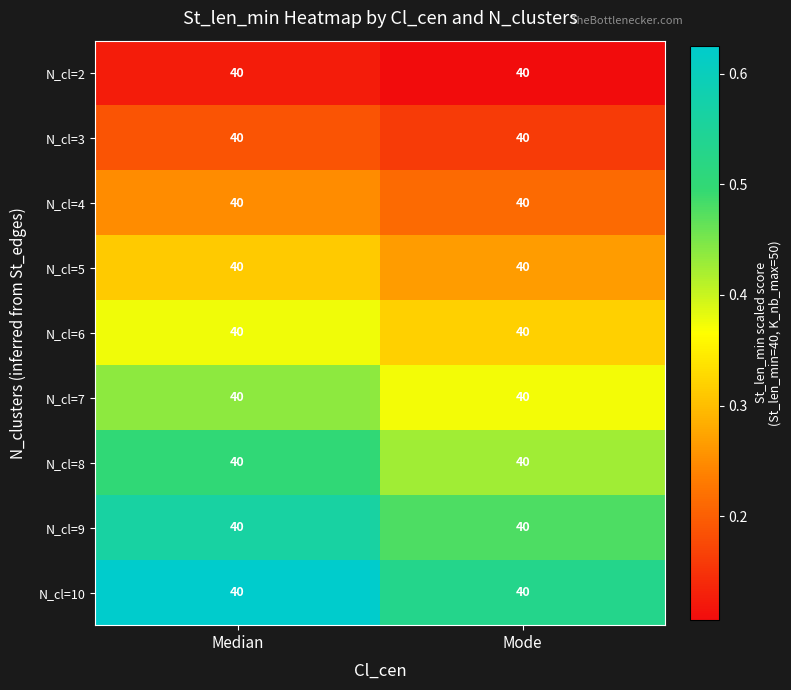

Reading left to right, extract all data points from this chart.

N_cl=2: Median=40.0	Mode=40.0
N_cl=3: Median=40.0	Mode=40.0
N_cl=4: Median=40.0	Mode=40.0
N_cl=5: Median=40.0	Mode=40.0
N_cl=6: Median=40.0	Mode=40.0
N_cl=7: Median=40.0	Mode=40.0
N_cl=8: Median=40.0	Mode=40.0
N_cl=9: Median=40.0	Mode=40.0
N_cl=10: Median=40.0	Mode=40.0